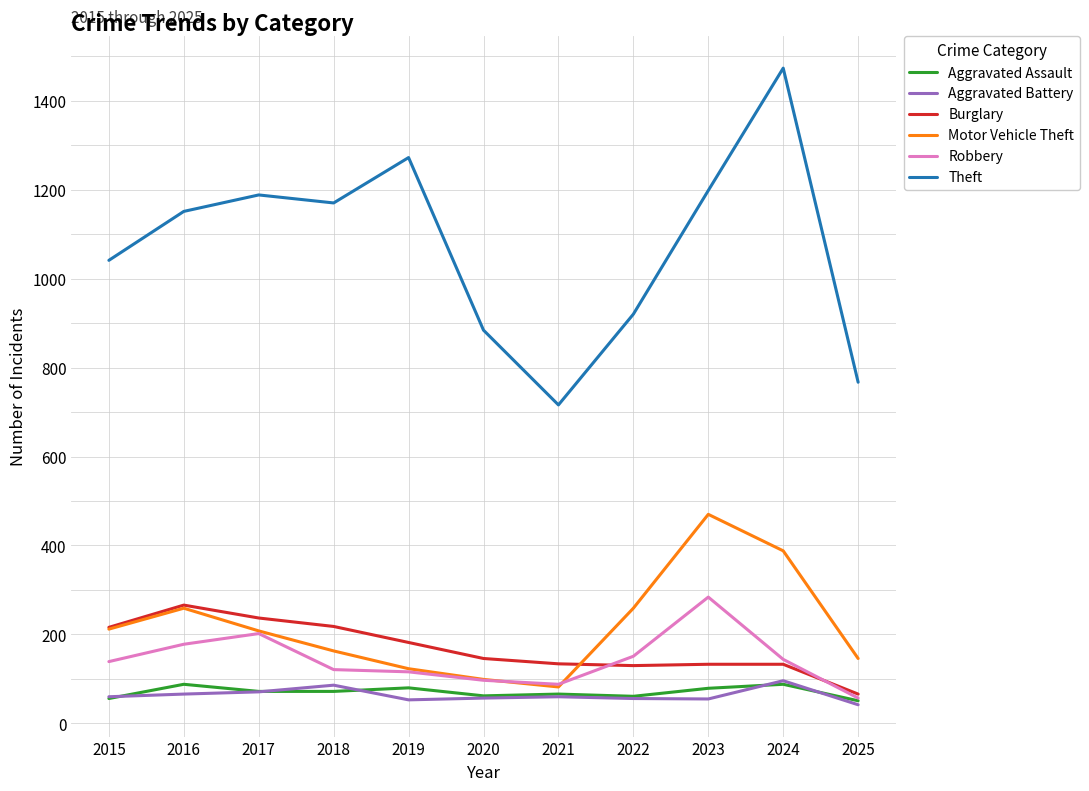

How many lines are shown in the chart?

6